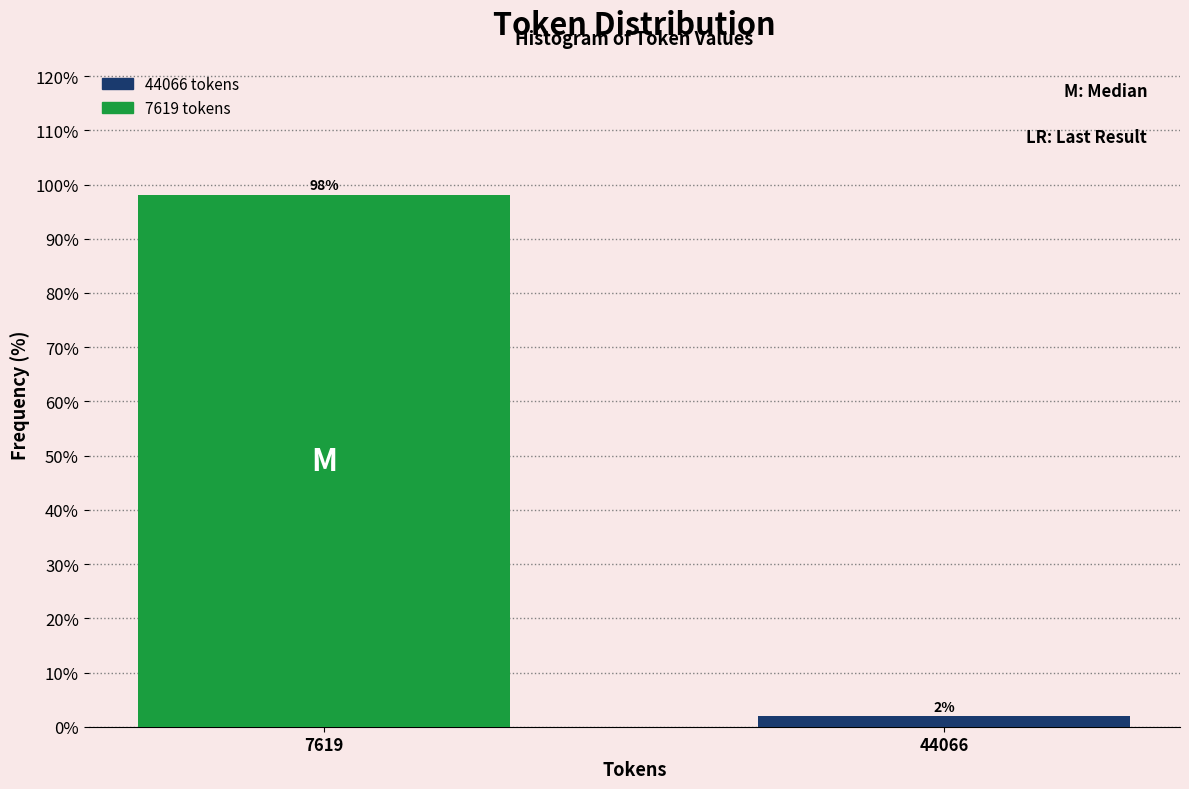

What is the value of the 1st bar from the left?

98.1